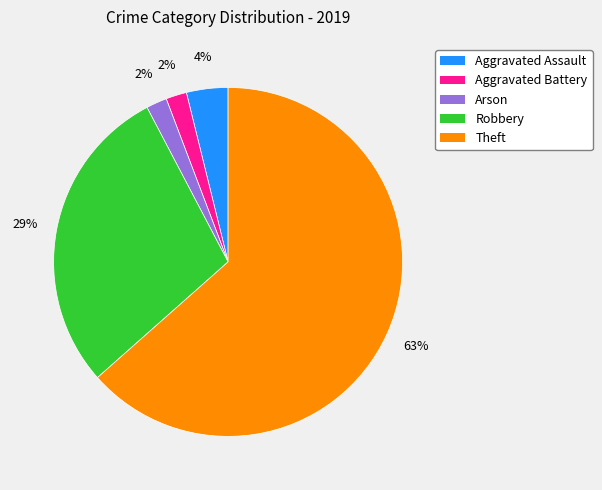

Between Aggravated Battery and Robbery, which is larger?

Robbery